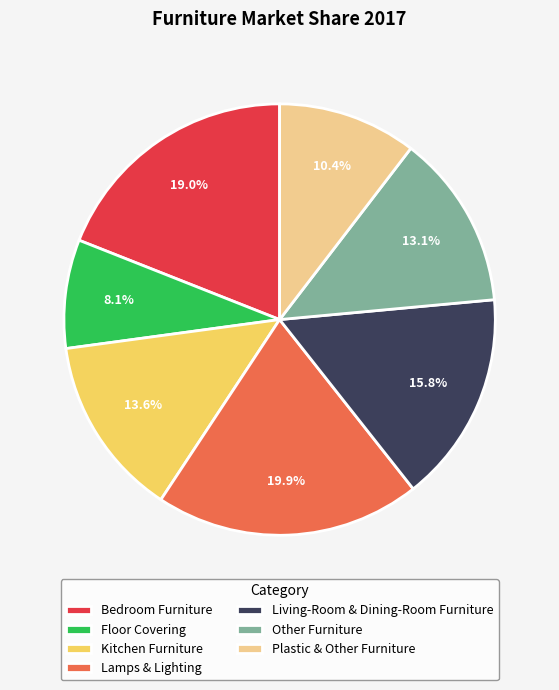

To the nearest percent, what is the average slice percentage?

14%